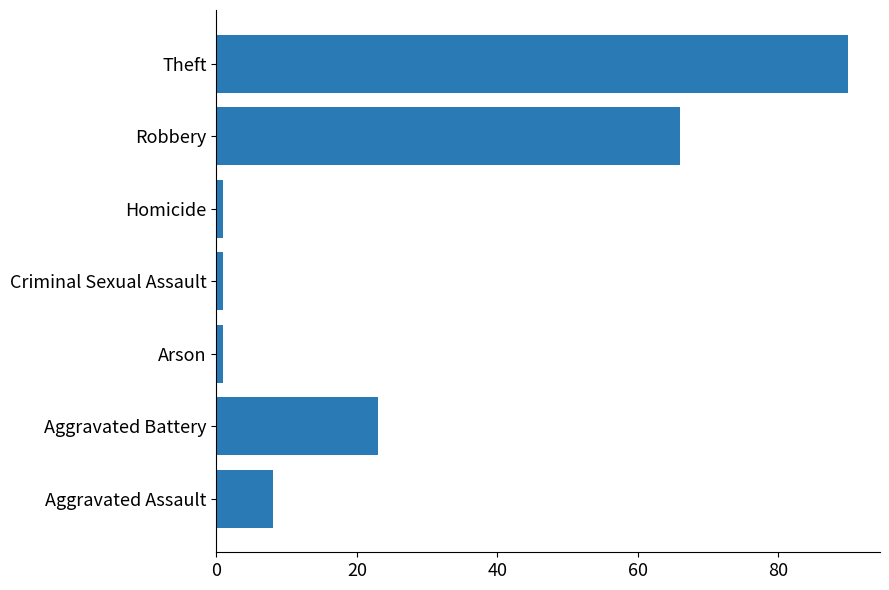

Are the bars horizontal?

Yes